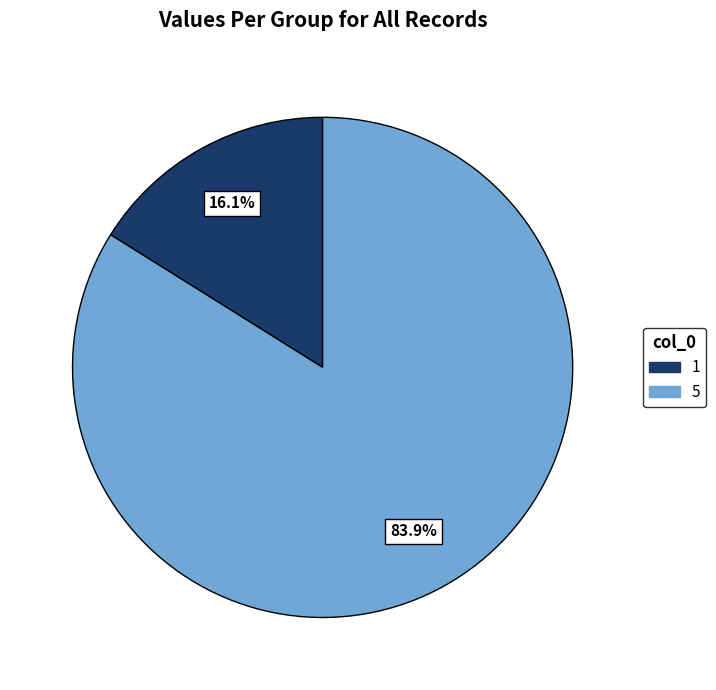

How many slices are in this pie chart?

2